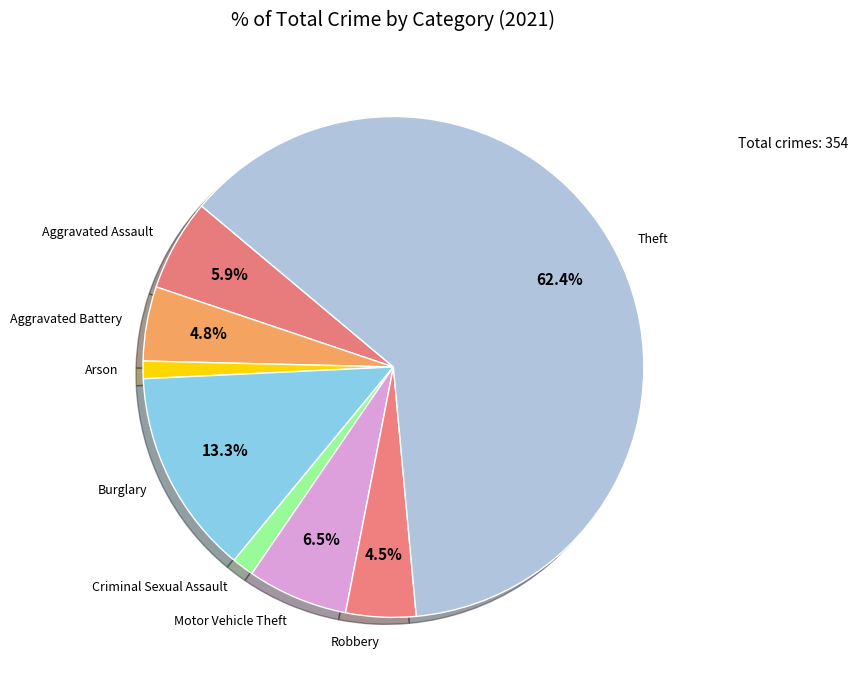

Count the number of slices in the pie.

8